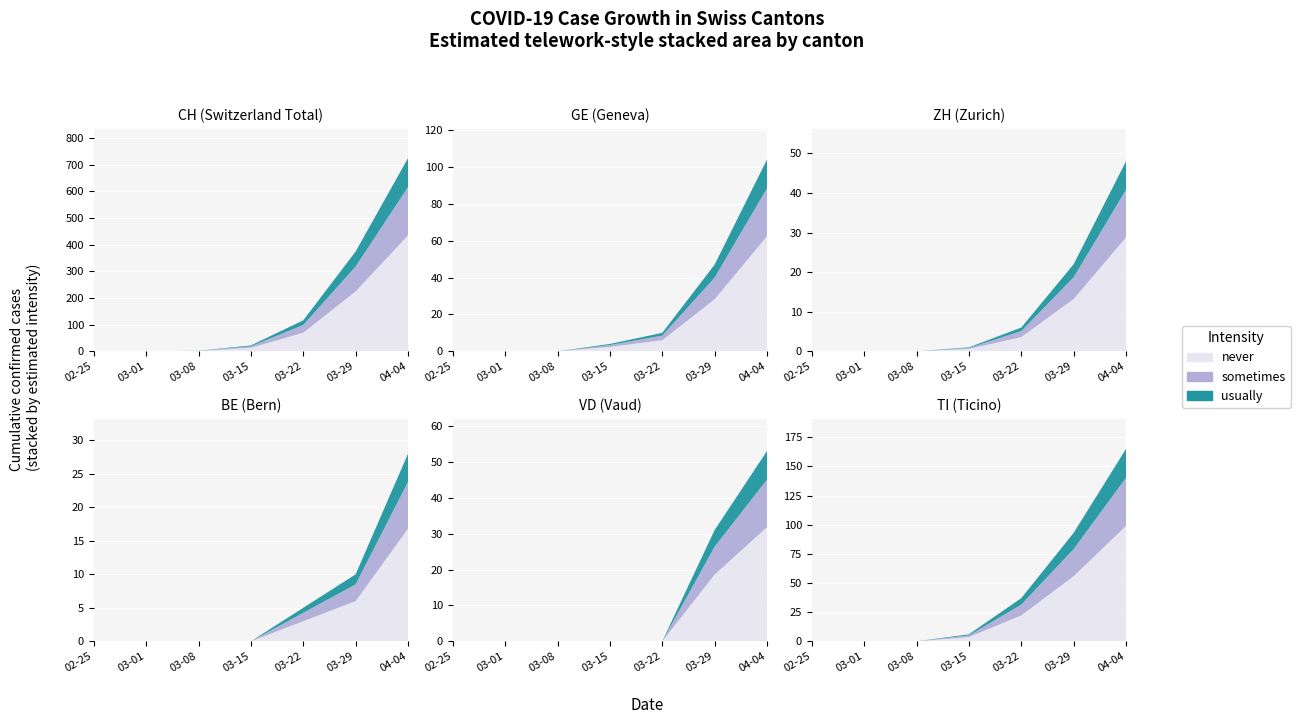

Reading left to right, list all the values displayed in this chart.

CH: 2020-02-25=0	2020-03-01=0	2020-03-08=2	2020-03-15=22	2020-03-22=116	2020-03-29=374	2020-04-04=724
GE: 2020-02-25=0	2020-03-01=0	2020-03-08=0	2020-03-15=4	2020-03-22=10	2020-03-29=47	2020-04-04=104
ZH: 2020-02-25=0	2020-03-01=0	2020-03-08=0	2020-03-15=1	2020-03-22=6	2020-03-29=22	2020-04-04=48
BE: 2020-02-25=0	2020-03-01=0	2020-03-08=0	2020-03-15=0	2020-03-22=5	2020-03-29=10	2020-04-04=28
VD: 2020-02-25=0	2020-03-01=0	2020-03-08=0	2020-03-15=0	2020-03-22=0	2020-03-29=31	2020-04-04=53
TI: 2020-02-25=0	2020-03-01=0	2020-03-08=0	2020-03-15=6	2020-03-22=37	2020-03-29=93	2020-04-04=165